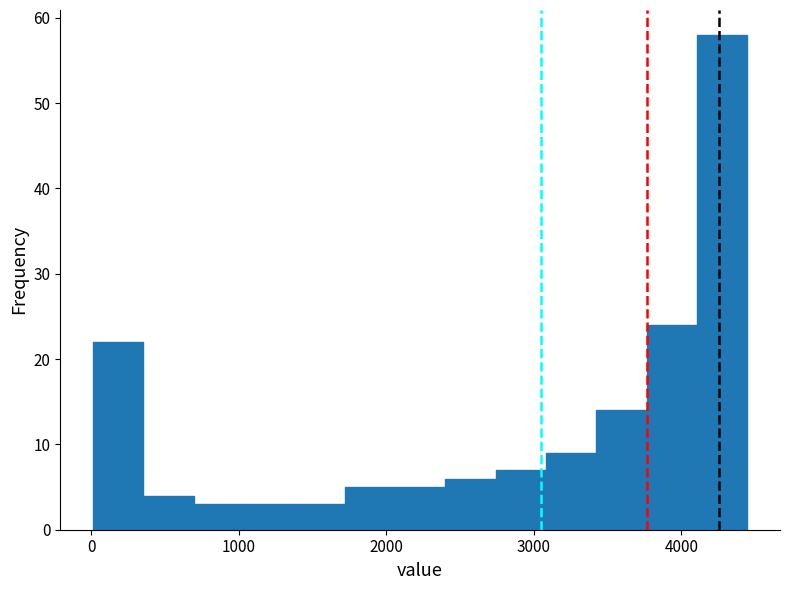

Read against the x-axis, roughly where is the centre of the tallest bar?

4300